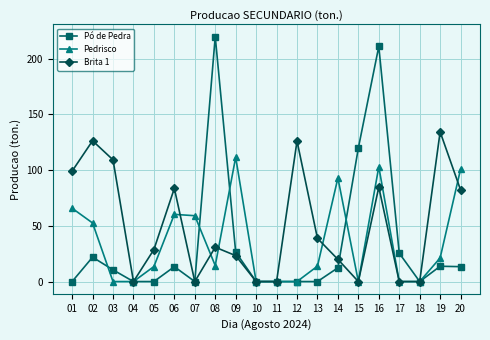

True or false: Pedrisco and Pó de Pedra intersect in this chart.

True